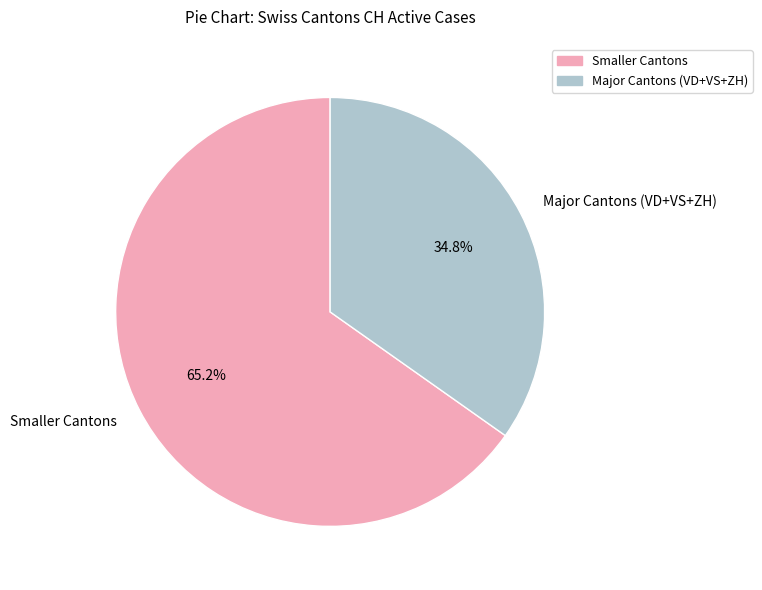

Which has a higher value, Major Cantons (VD+VS+ZH) or Smaller Cantons?

Smaller Cantons